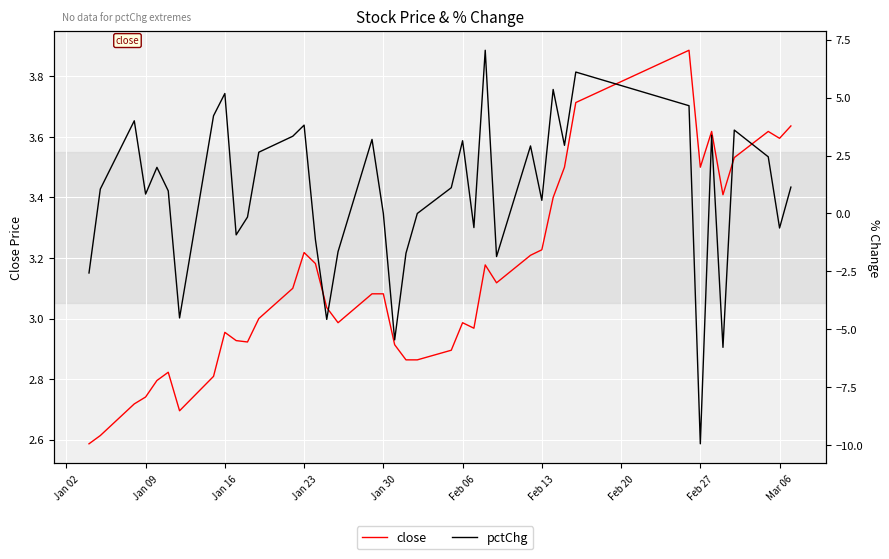

At Feb 13, list the series in order from smallest to largest.

pctChg, close